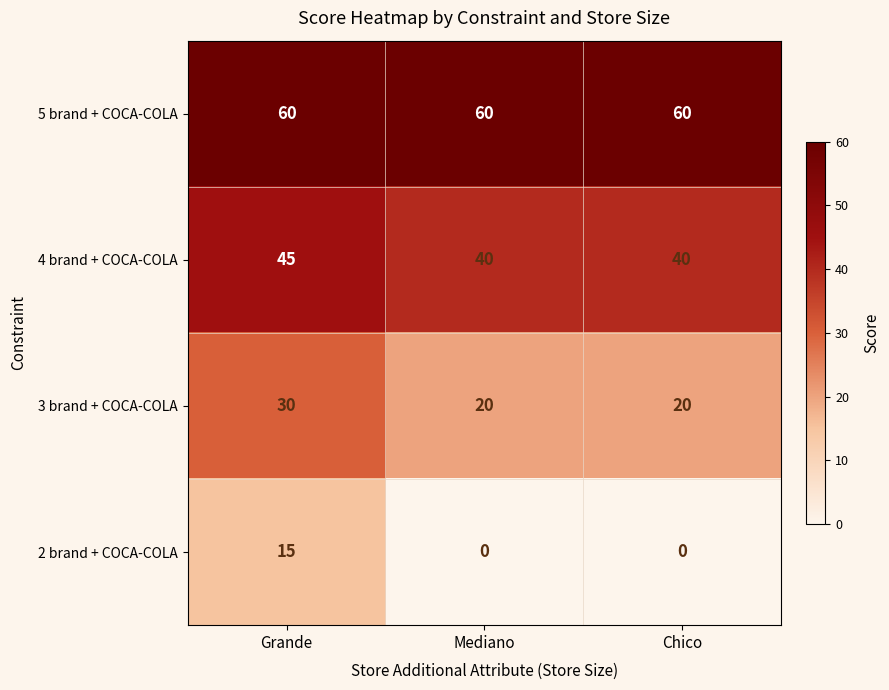

Is it true that 3 brand + COCA-COLA equals 50 at Grande?

False